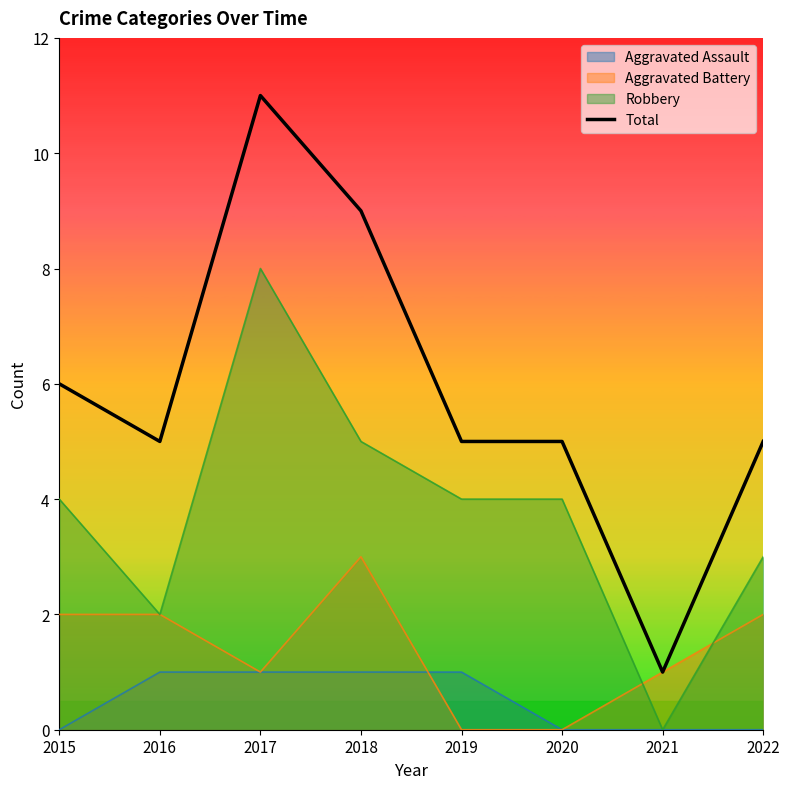

At which label is the value closest to 6?

2015